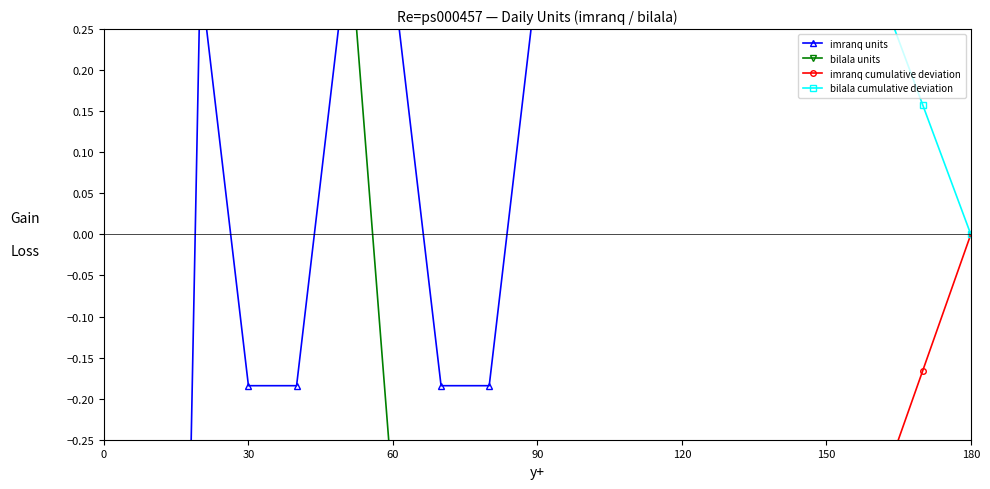

What is the approximate value of bilala units at 30?

0.9